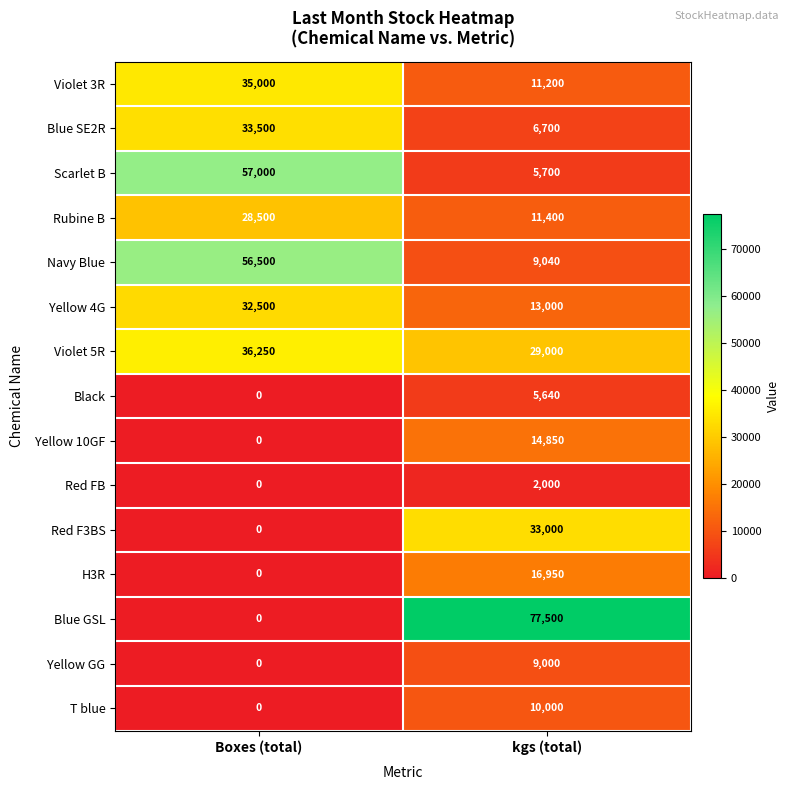

Which series has the largest total across all categories?

Blue GSL